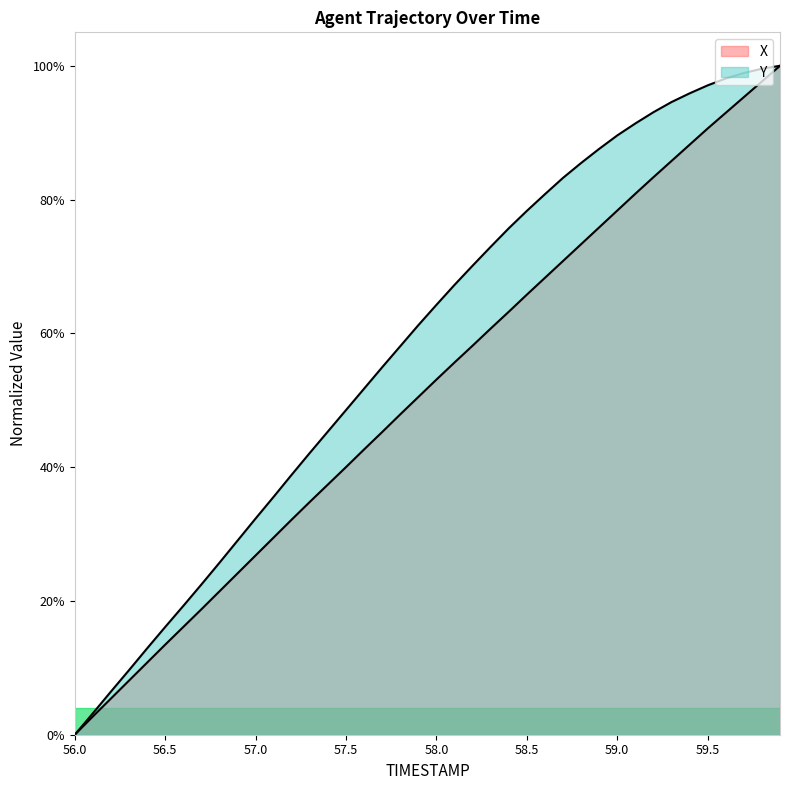

How many lines are shown in the chart?

2